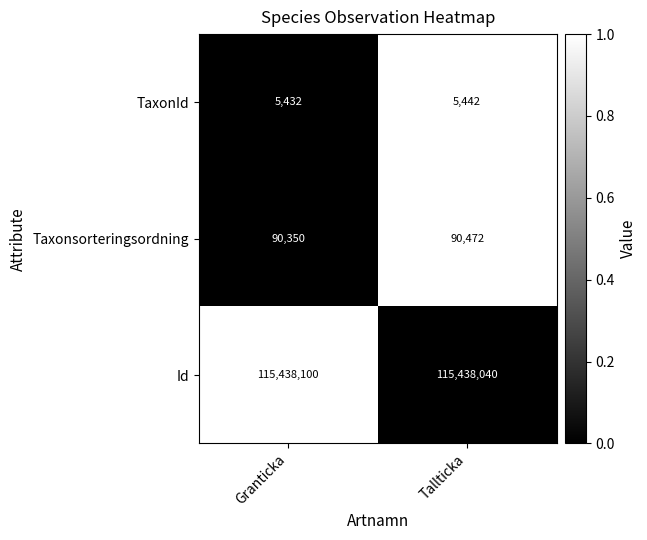

Is it true that TaxonId equals 5442 at Tallticka?

True